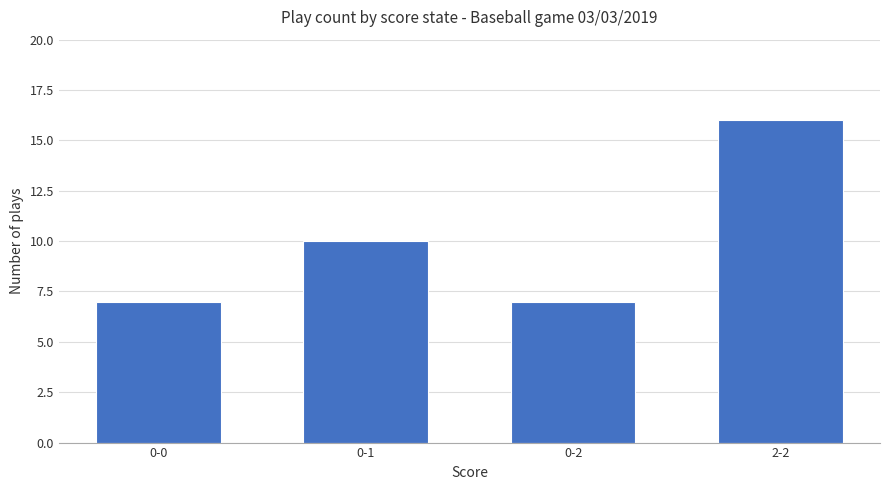

Count the values in the range 7 to 16.

4